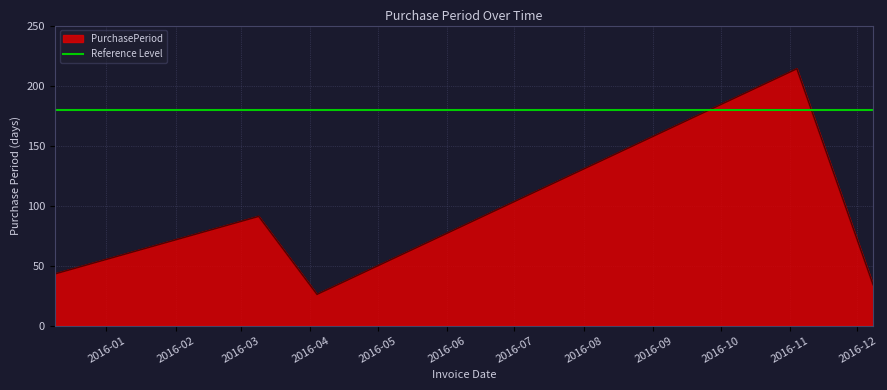

Reading right to left, extract all data points from this chart.

2016-12-08=34	2016-11-04=214	2016-04-04=26	2016-03-09=91	2015-12-09=43